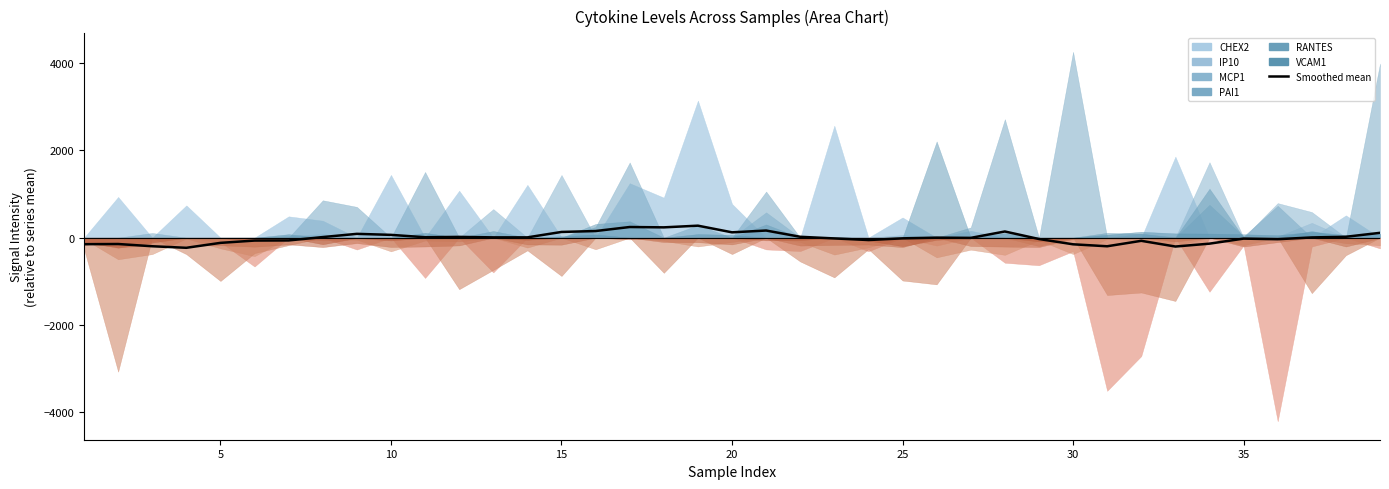

Does the chart display data point markers on the line(s)?

No